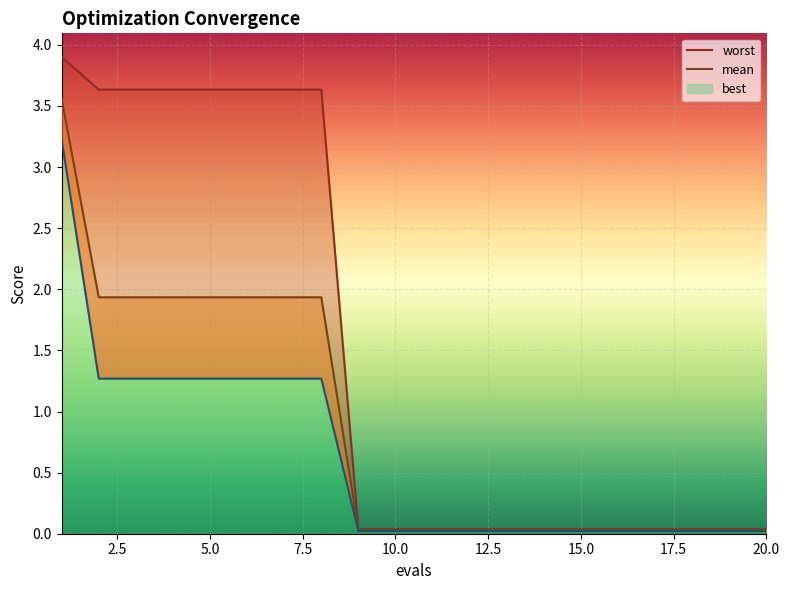

What is the sum of all worst values?

29.8